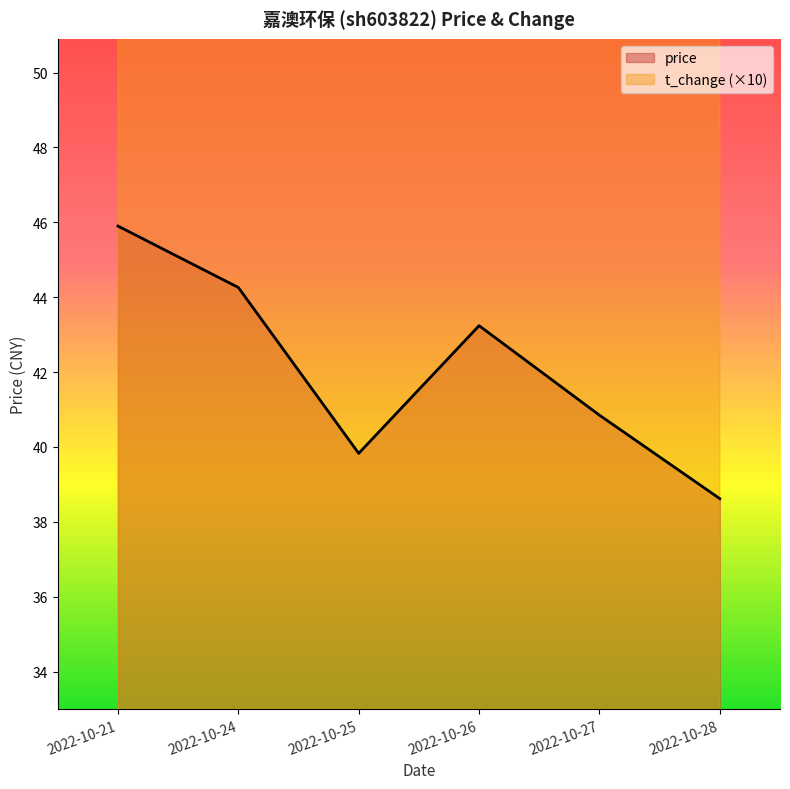

Reading left to right, what are all the values shown in this chart?

price: 45.9	44.3	39.8	43.2	40.9	38.6
t_change: 54.0	59.8	64.5	92.6	79.0	56.7